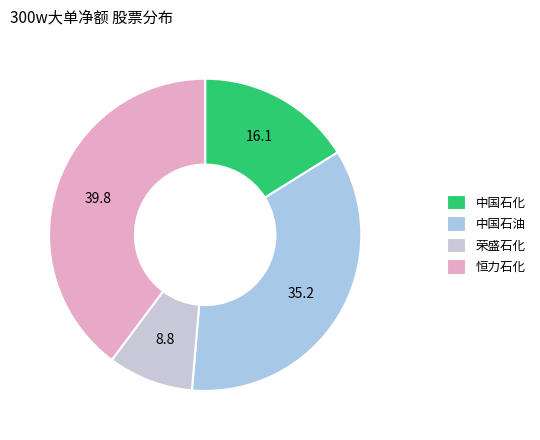

How many slices are in this pie chart?

4